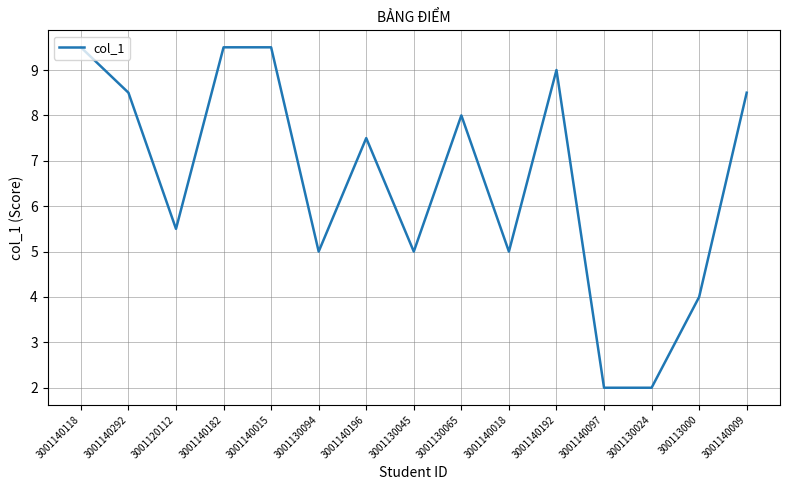

What is the maximum value shown in the chart?

9.5